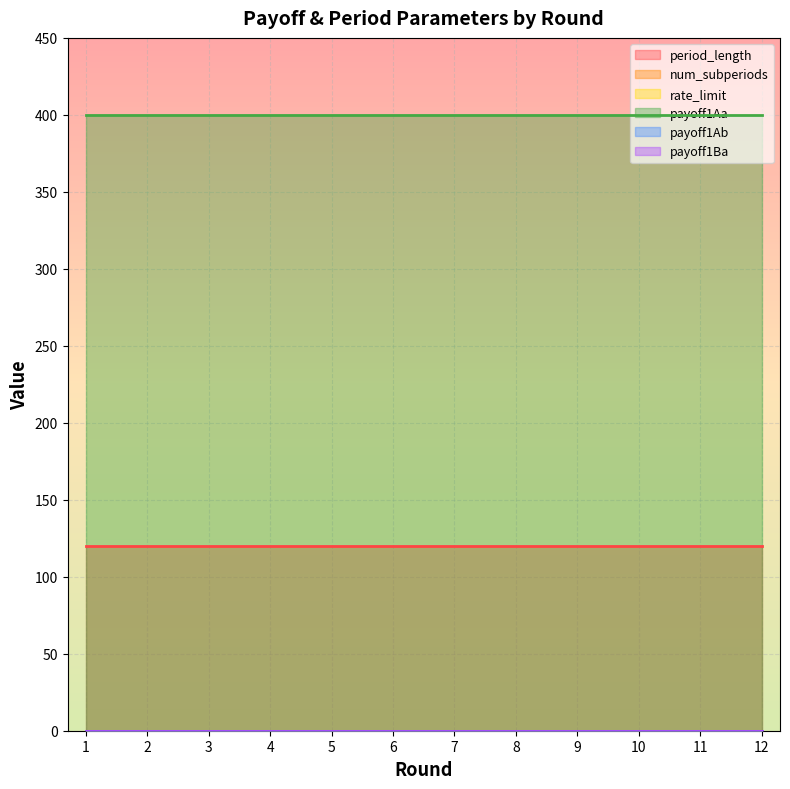

True or false: payoff1Ab and payoff1Ba cross at least once.

False